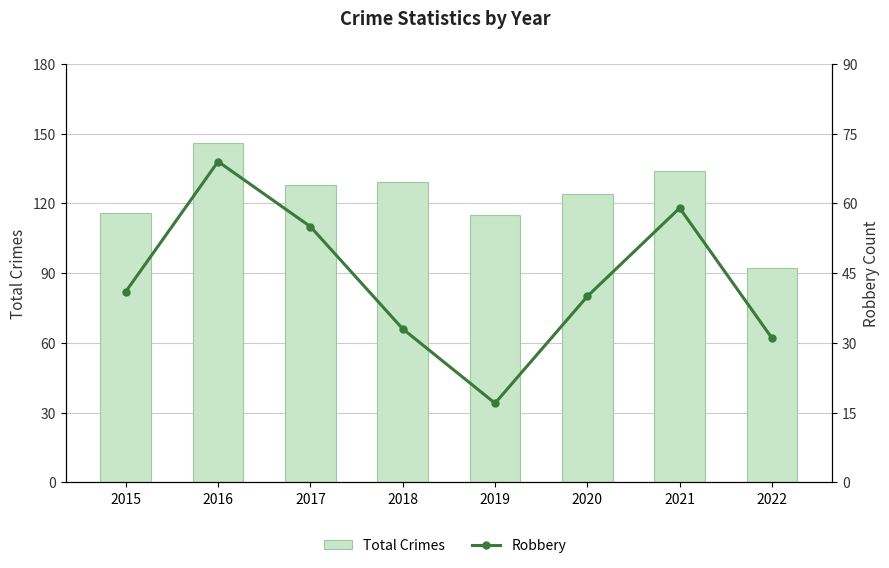

Which series changed the most between 2019 and 2020?

Robbery